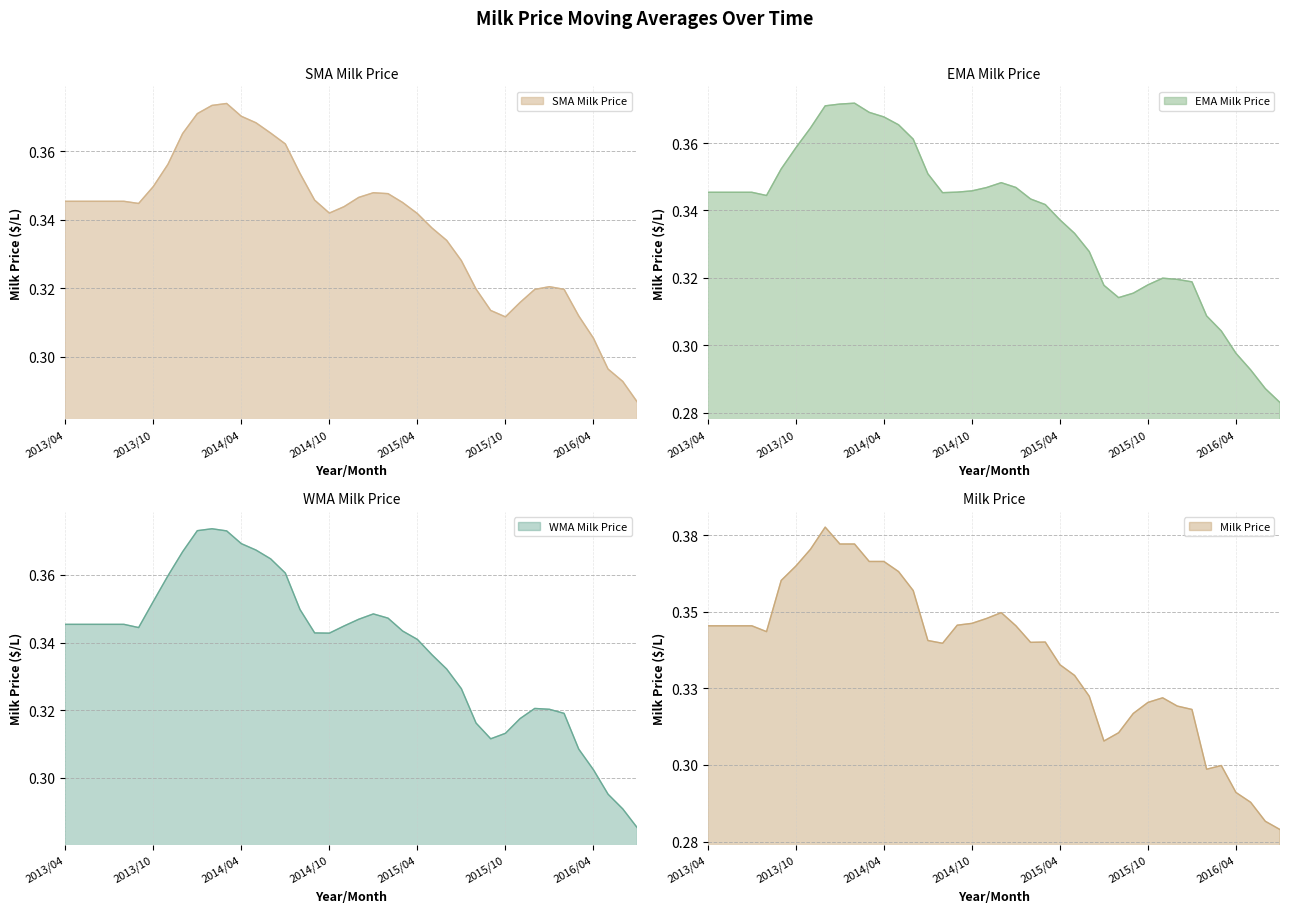

True or false: WMA Milk Price has more than 0 points higher than both neighbors.

True